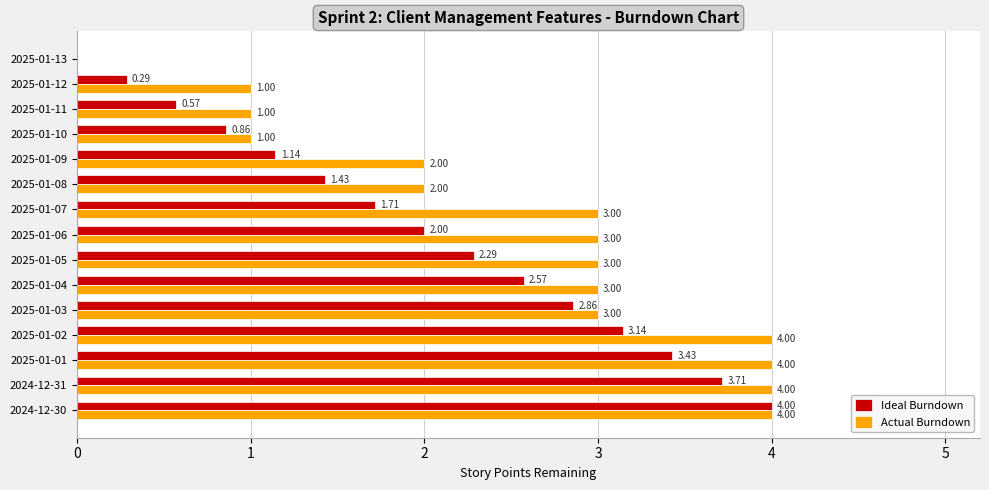

What is the sum of all Actual Burndown values?

38.0